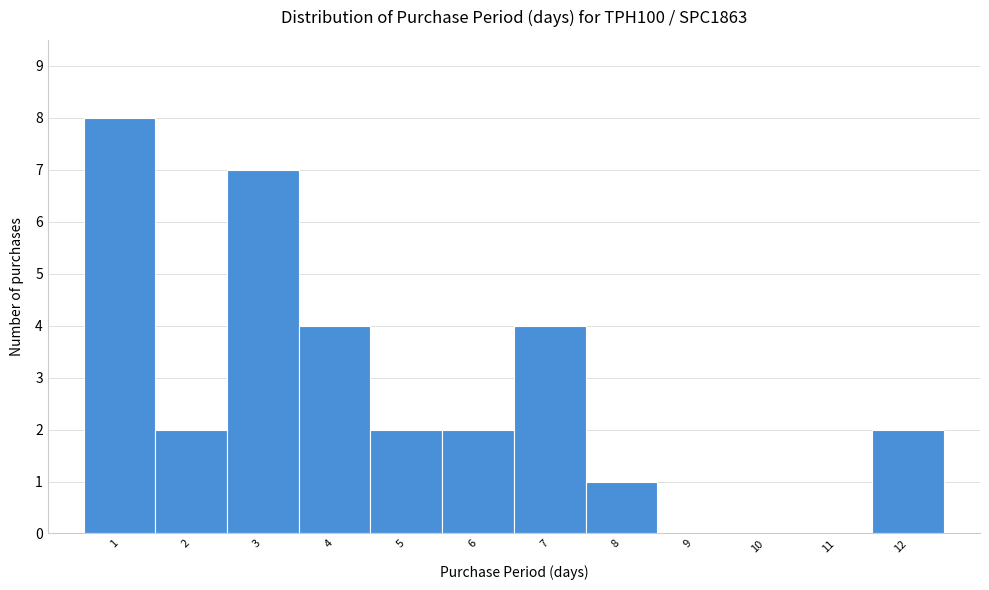

What is the height of the bar covering 11.5 to 12.5 on the x-axis? The values are not printed on the chart, so give them approximately, as read against the axis.

2